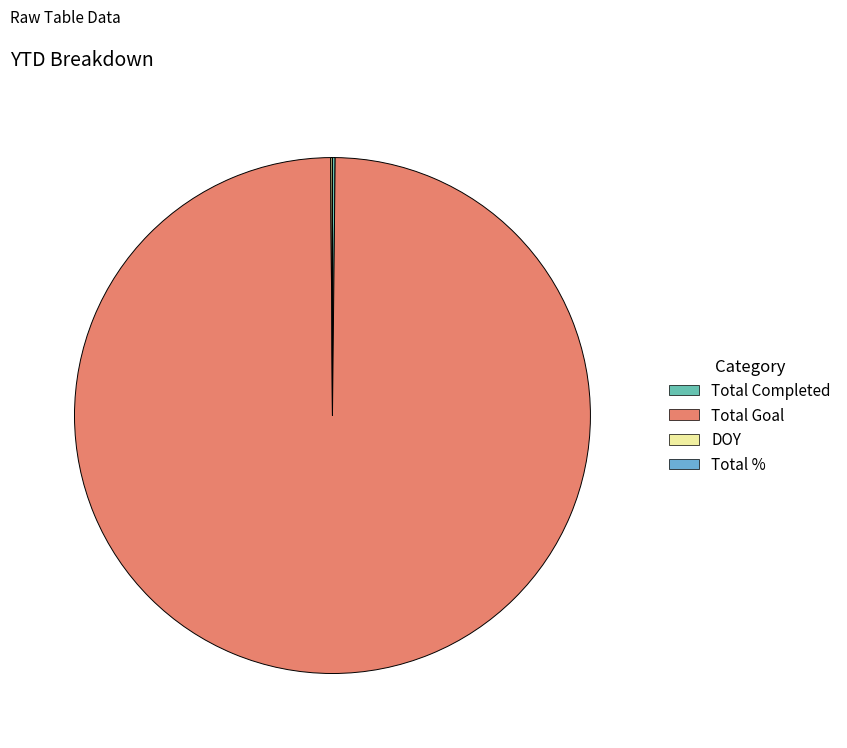

Is there a majority slice in this chart?

Yes